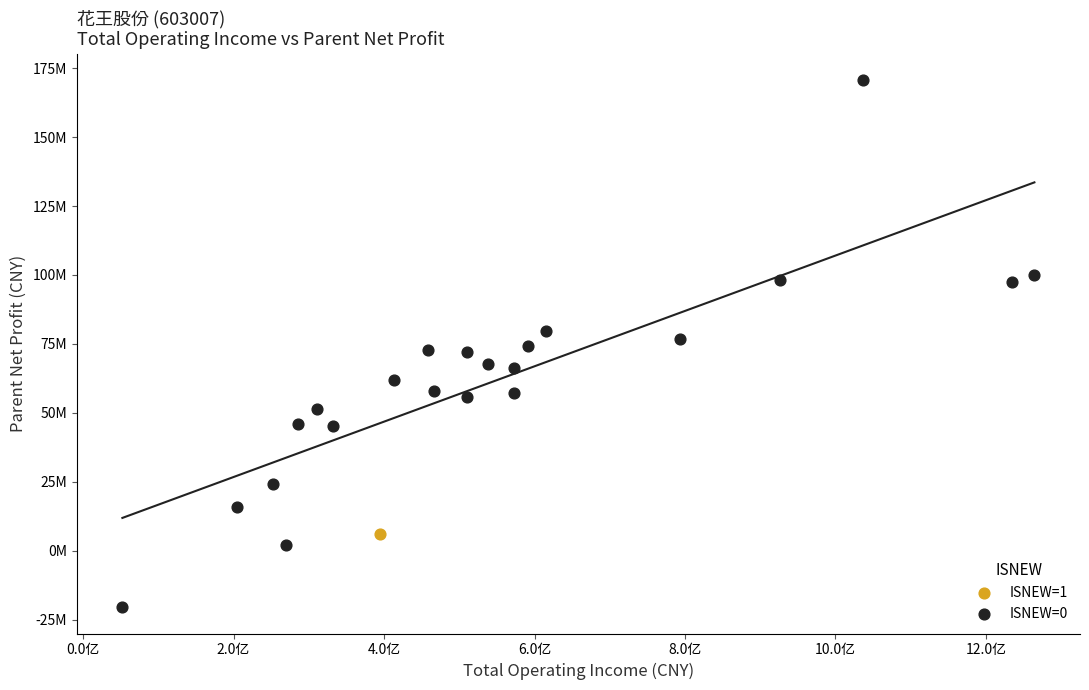

What are all the series names shown in the legend?

ISNEW=1, ISNEW=0